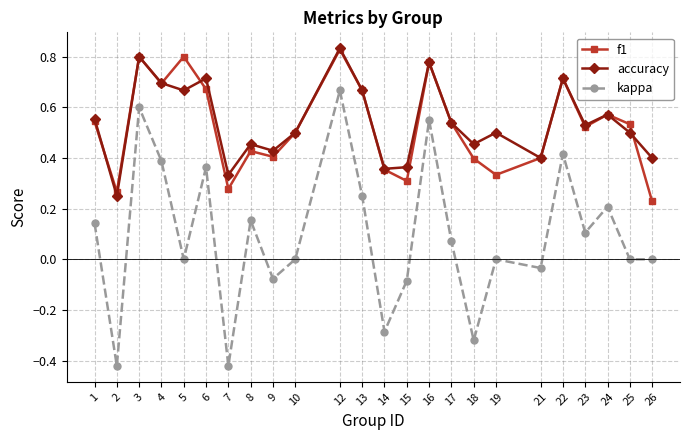

True or false: f1 and kappa intersect in this chart.

False